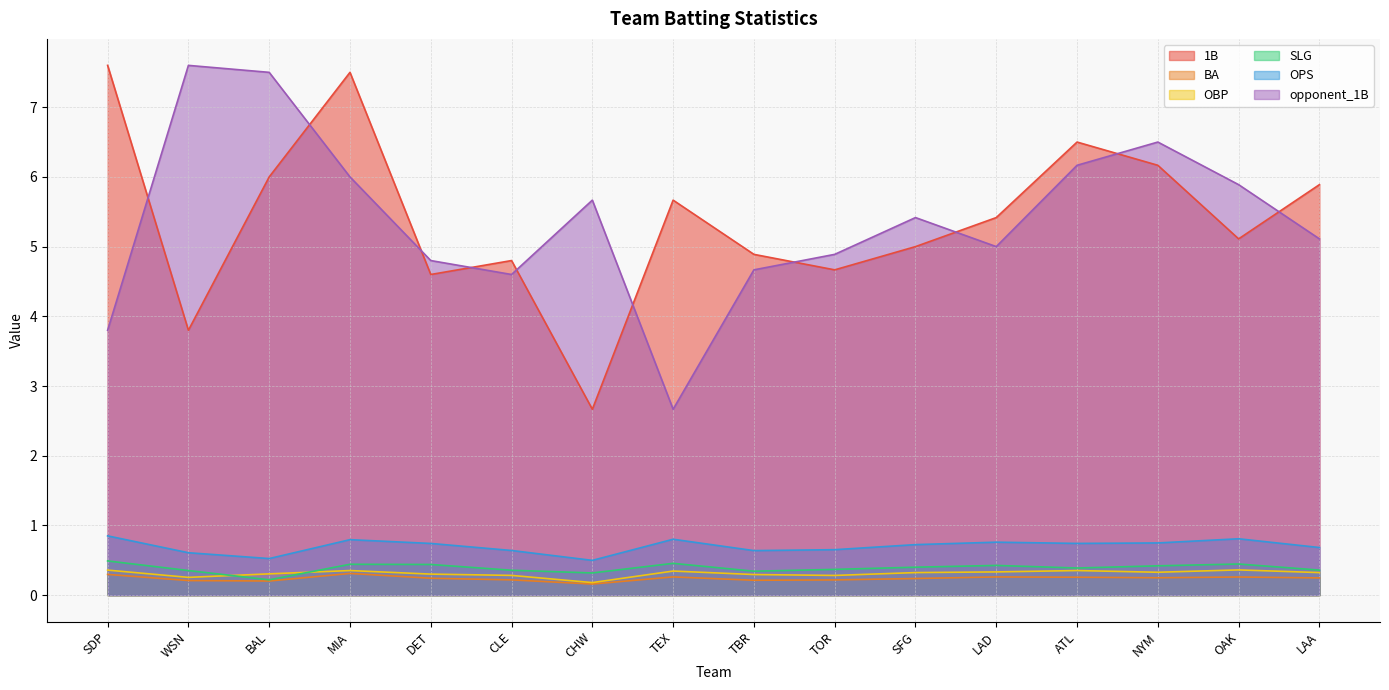

At which label does opponent_1B first exceed 5?

WSN